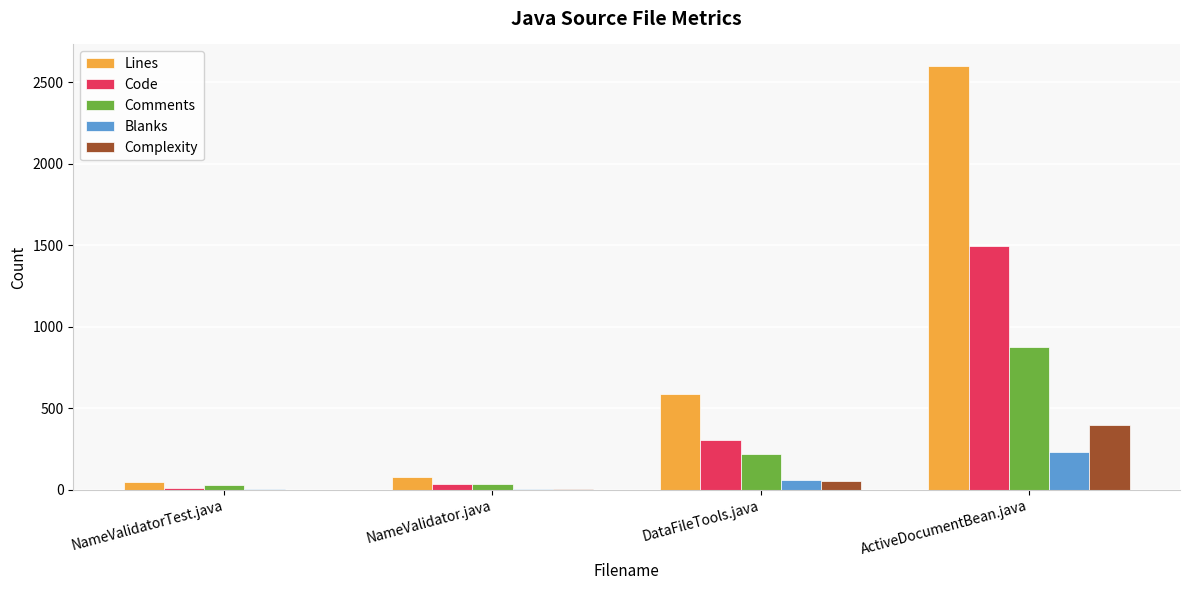

What is the spread (max minus min) of values at ActiveDocumentBean.java?

2372